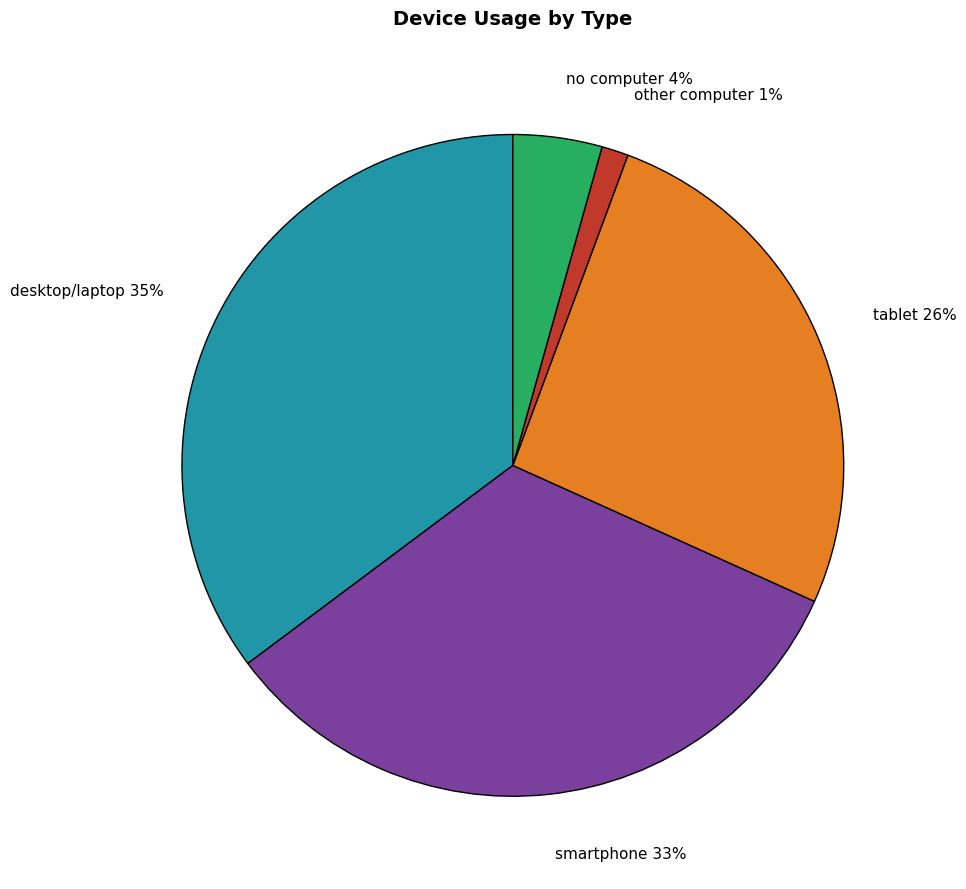

Between smartphone and tablet, which is larger?

smartphone